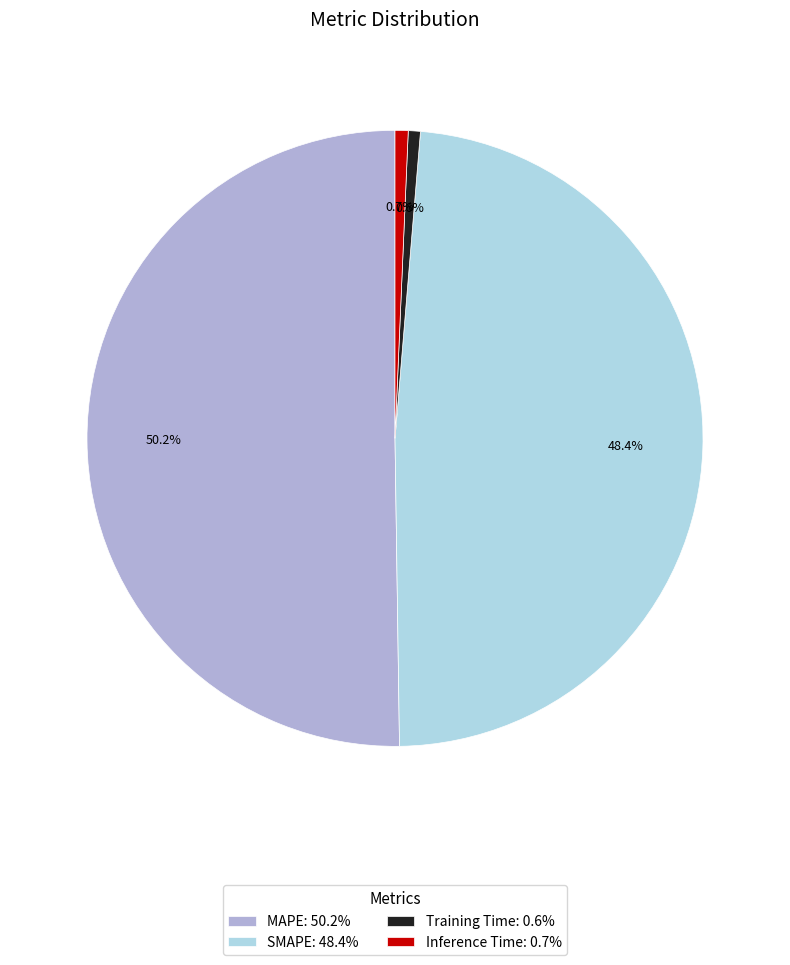

How many slices are in this pie chart?

4